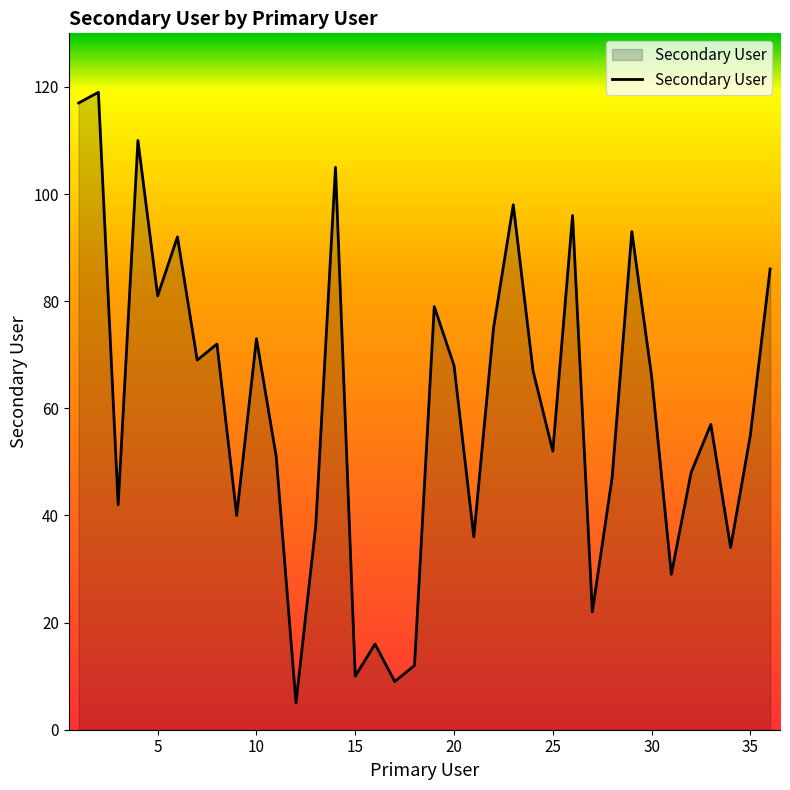

Reading left to right, extract all data points from this chart.

117	119	42	110	81	92	69	72	40	73	51	5	38	105	10	16	9	12	79	68	36	75	98	67	52	96	22	47	93	66	29	48	57	34	55	86